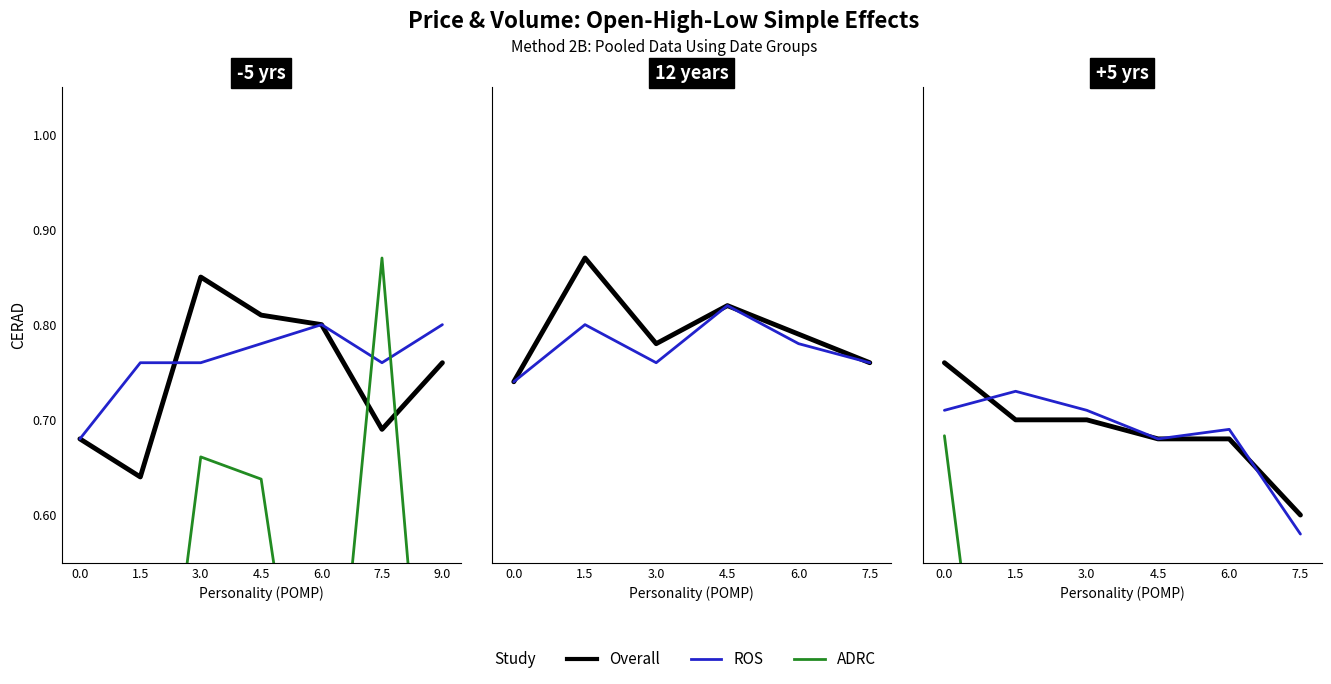

What is the total value across all series at 0.0?

2.2